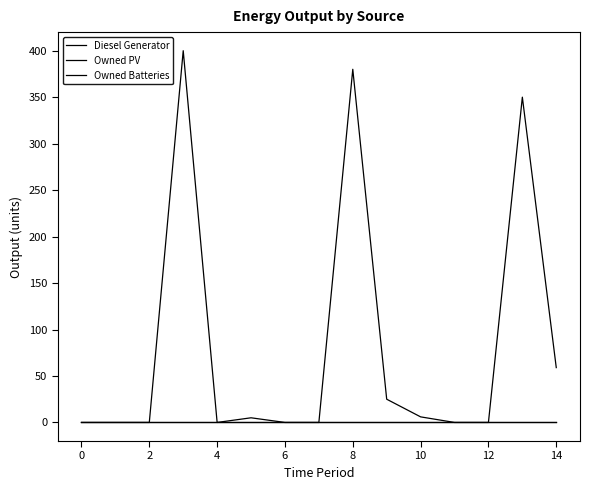

Does the chart have visible grid lines?

No